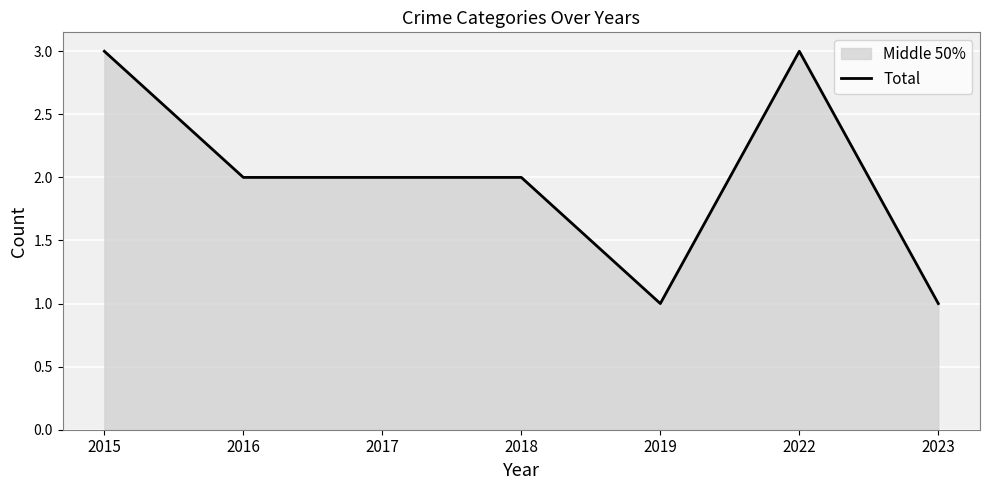

What is the difference between the maximum and minimum values?

2